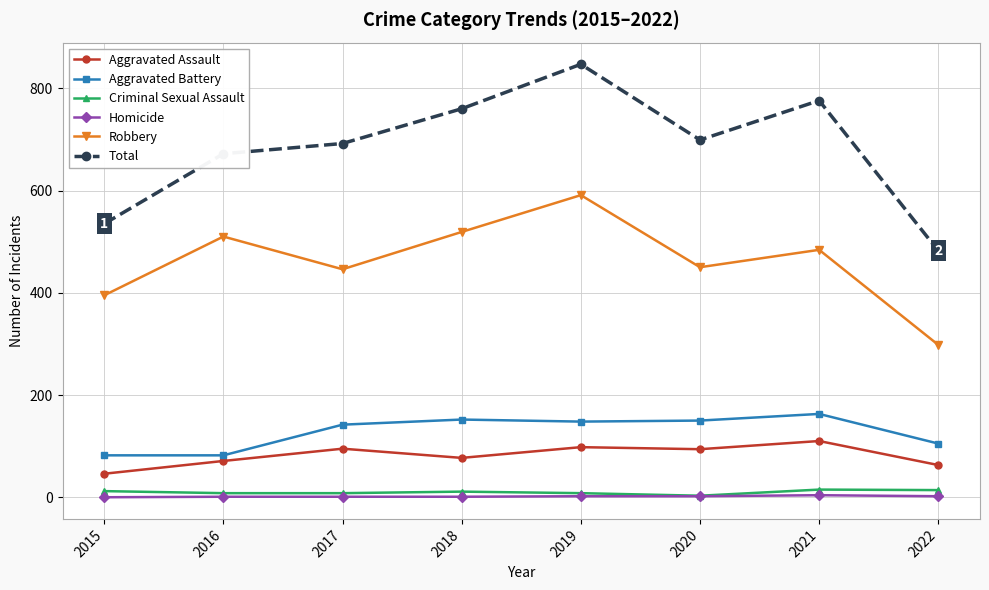

How many values in the Homicide series are below 2?

4